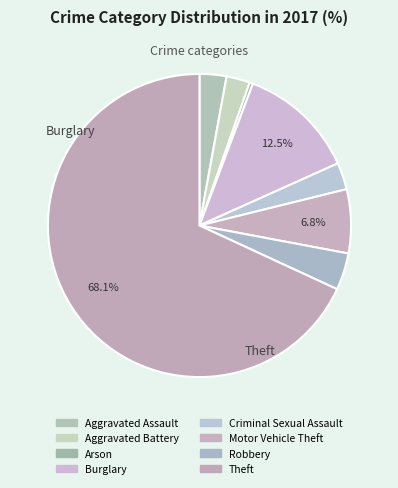

What is the largest slice in the pie chart?

Theft